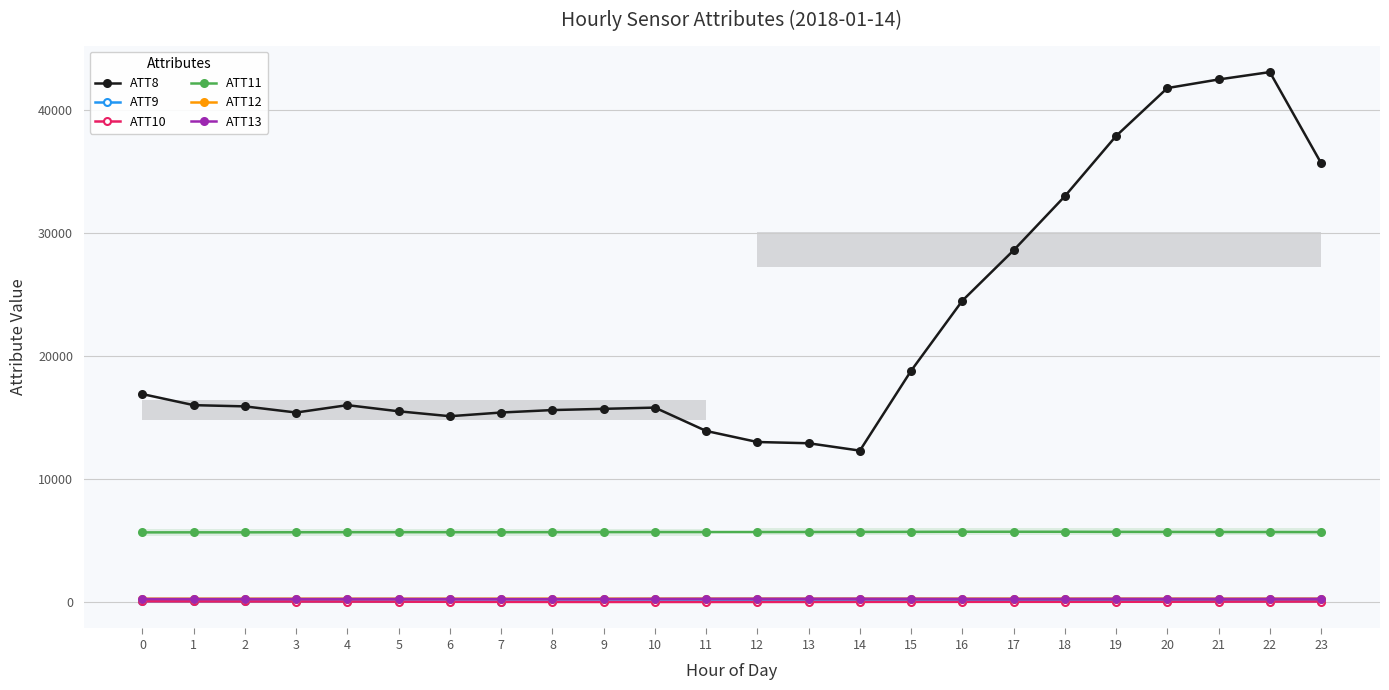

Reading left to right, transcribe all the data shown in this chart.

ATT8: 0=16900.0	1=16000.0	2=15900.0	3=15400.0	4=16000.0	5=15500.0	6=15100.0	7=15400.0	8=15600.0	9=15700.0	10=15800.0	11=13900.0	12=13000.0	13=12900.0	14=12300.0	15=18800.0	16=24500.0	17=28600.0	18=33000.0	19=37900.0	20=41800.0	21=42500.0	22=43100.0	23=35700.0
ATT9: 0=41.8	1=40.8	2=37.0	3=33.9	4=31.0	5=25.5	6=24.4	7=22.7	8=23.4	9=24.2	10=29.0	11=33.9	12=36.0	13=36.1	14=36.7	15=38.4	16=40.6	17=42.4	18=41.8	19=44.8	20=46.7	21=48.5	22=48.7	23=51.6
ATT10: 0=35.9	1=29.8	2=24.7	3=21.2	4=16.3	5=8.6	6=0.6	7=-6.4	8=-11.1	9=-15.2	10=-15.7	11=-15.1	12=-13.2	13=-11.0	14=-6.6	15=-5.2	16=-3.5	17=-0.6	18=-1.1	19=2.2	20=4.3	21=11.5	22=16.0	23=19.7
ATT11: 0=5646.5	1=5651.1	2=5650.8	3=5657.9	4=5663.0	5=5664.3	6=5662.0	7=5660.5	8=5665.2	9=5669.7	10=5673.2	11=5673.9	12=5675.9	13=5679.3	14=5685.9	15=5691.3	16=5698.2	17=5699.3	18=5697.9	19=5690.0	20=5684.8	21=5679.6	22=5676.5	23=5671.8
ATT12: 0=249.3	1=249.6	2=250.0	3=250.6	4=250.4	5=250.3	6=250.8	7=251.6	8=252.6	9=253.5	10=254.0	11=254.3	12=254.3	13=254.5	14=254.9	15=255.3	16=255.7	17=255.8	18=255.8	19=255.3	20=255.3	21=255.3	22=255.0	23=254.0
ATT13: 0=228.5	1=225.6	2=225.9	3=226.8	4=229.2	5=229.5	6=225.8	7=222.6	8=221.5	9=225.9	10=236.5	11=242.3	12=246.2	13=247.4	14=248.1	15=244.5	16=236.4	17=231.5	18=236.1	19=241.3	20=237.5	21=234.4	22=237.7	23=241.7